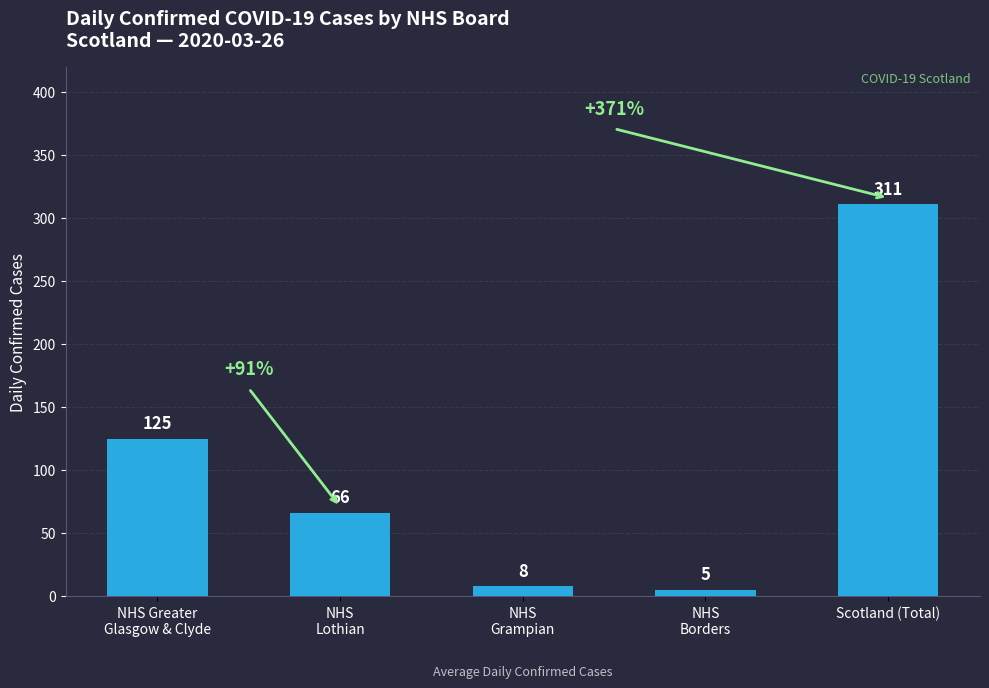

Rank the categories by value from lowest to highest.

NHS
Borders, NHS
Grampian, NHS
Lothian, NHS Greater
Glasgow & Clyde, Scotland (Total)